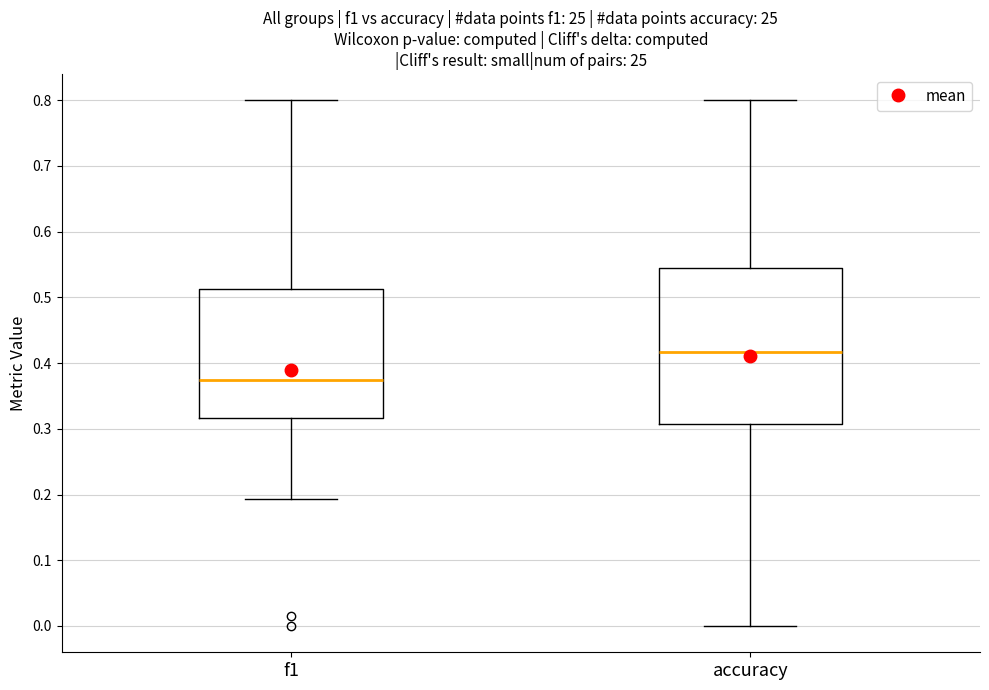

Comparing the boxes themselves (not the whiskers), which one is the tallest?

accuracy